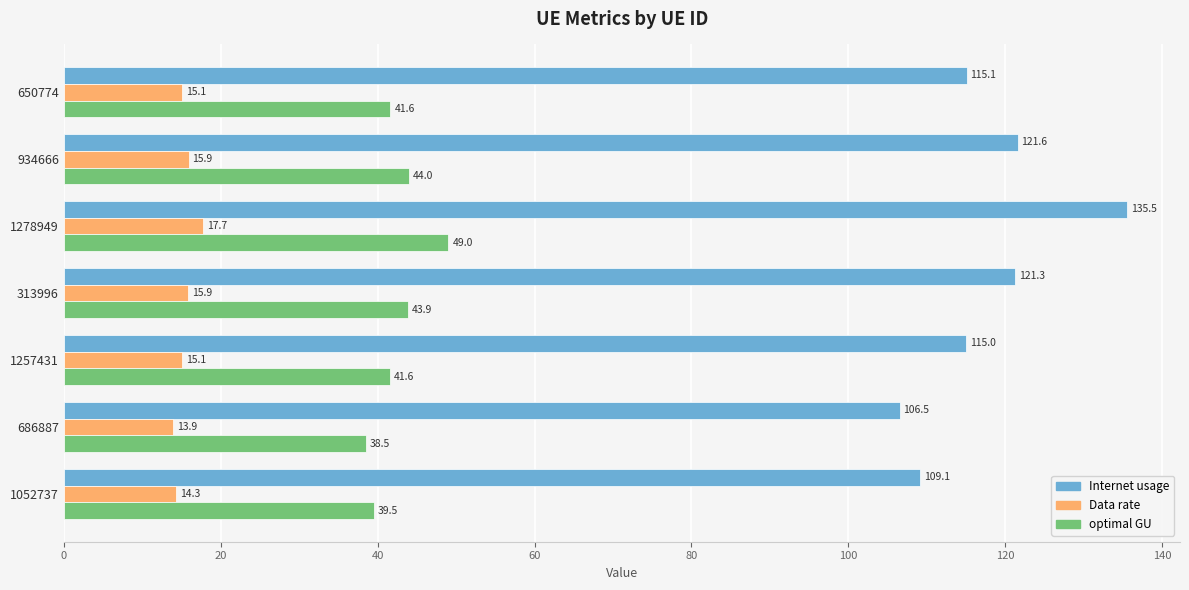

What value does the optimal GU series have at 1278949?

49.0